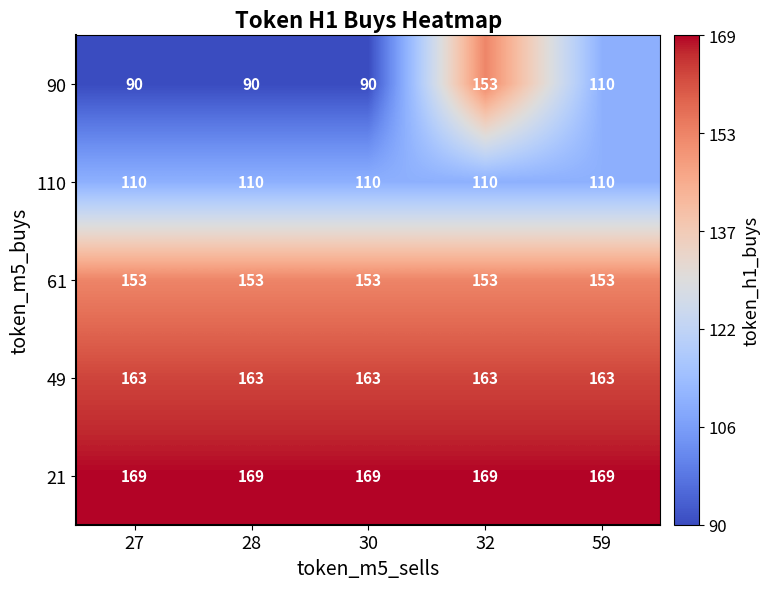

Which series has the largest total across all categories?

21